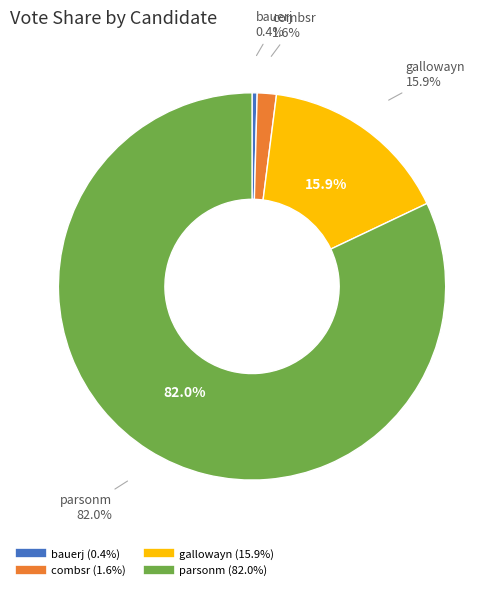

The combsr slice represents 1% of the pie. True or false?

False